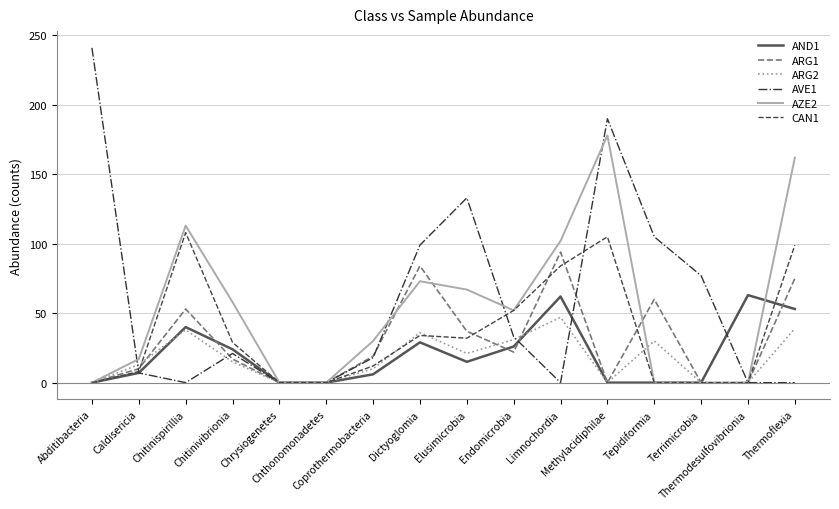

Rank the series by their maximum value, from highest to lowest.

AVE1, AZE2, CAN1, ARG1, AND1, ARG2